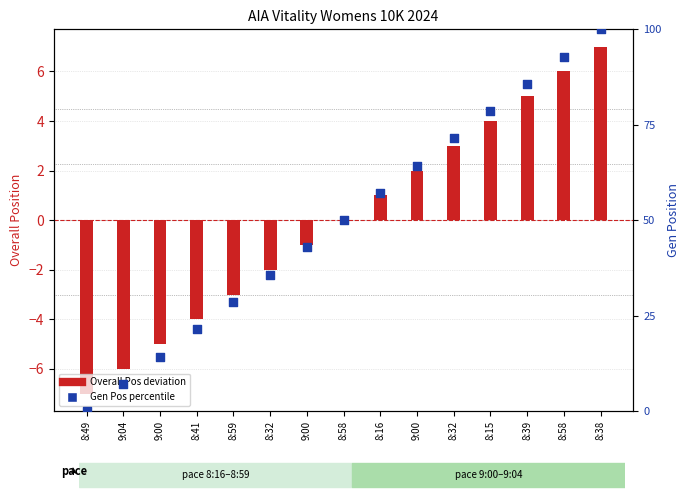

At how many categories does at least one series exceed 67?

5